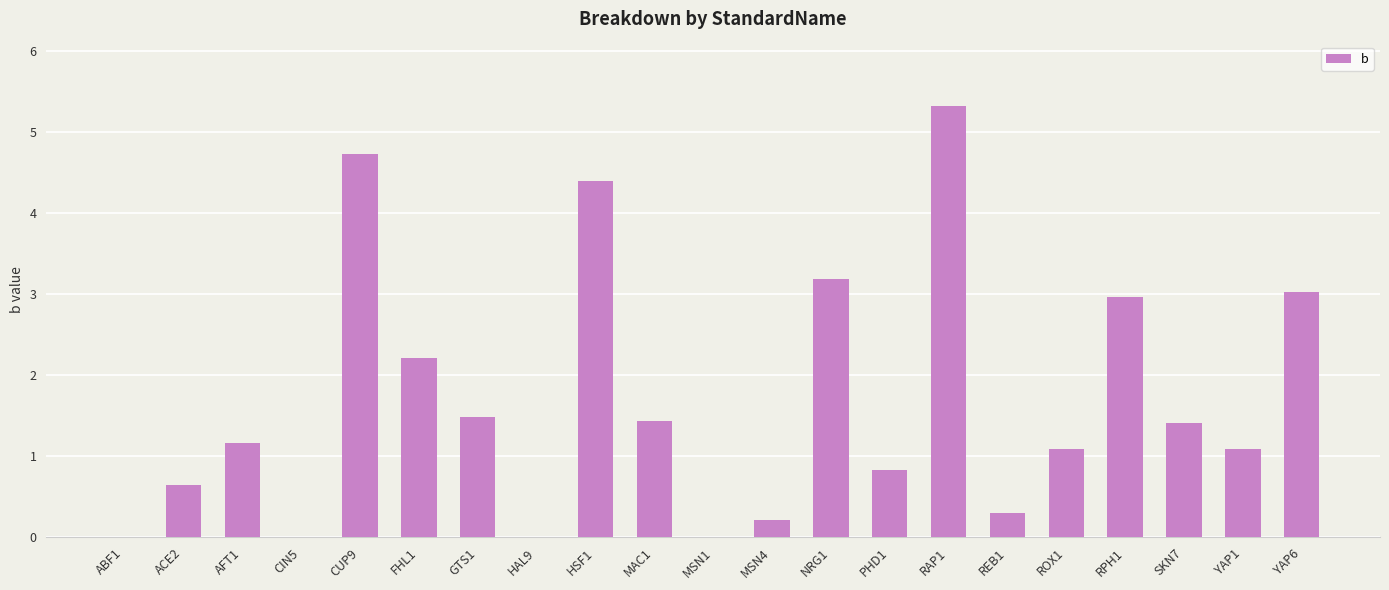

Which label corresponds to the largest value in the chart?

RAP1